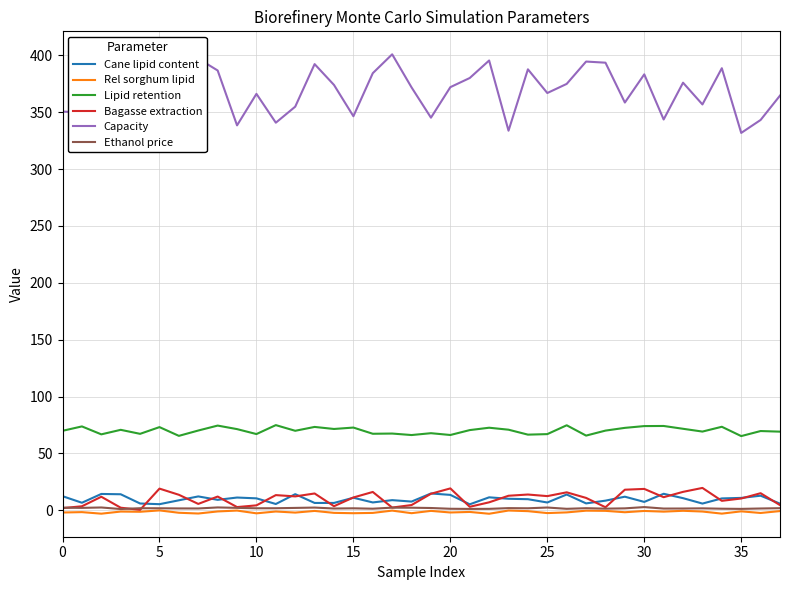

How many lines are shown in the chart?

6